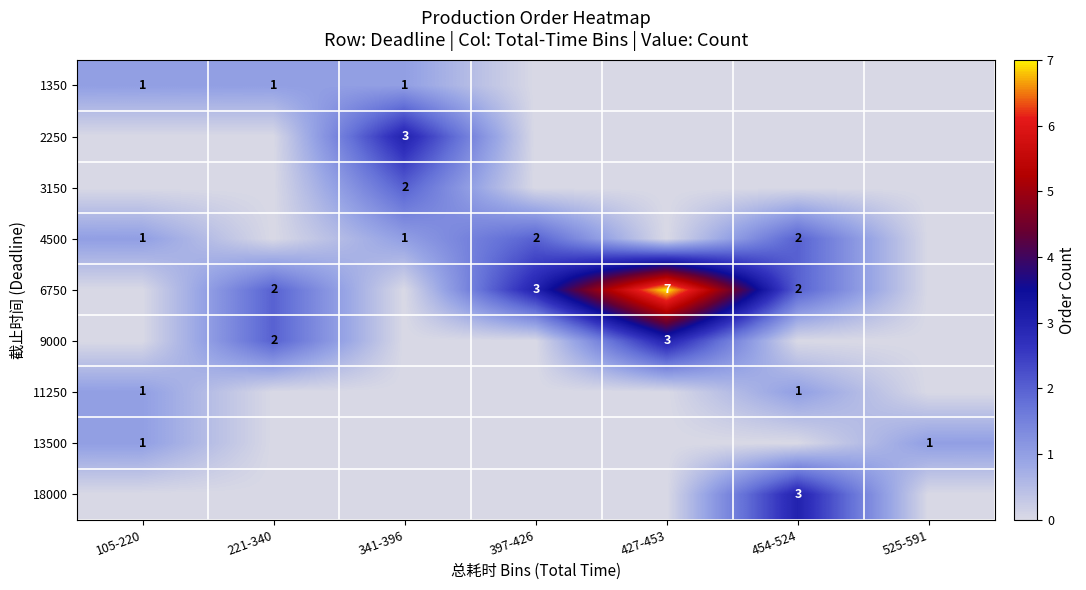

Which category has the highest value across all series?

427-453